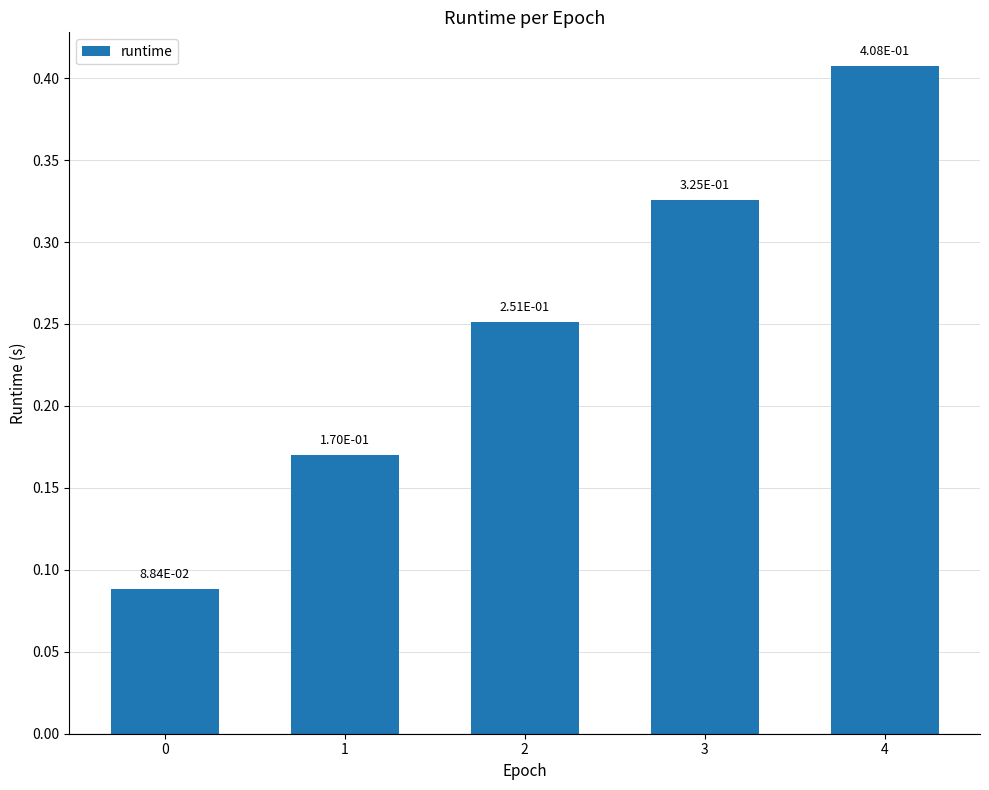

What is the sum of all values?

1.2